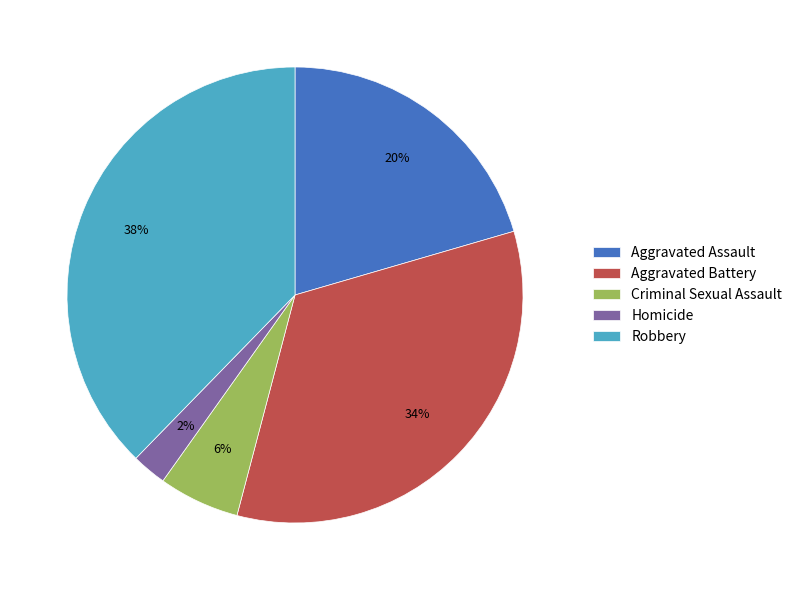

How many segments does this pie chart have?

5